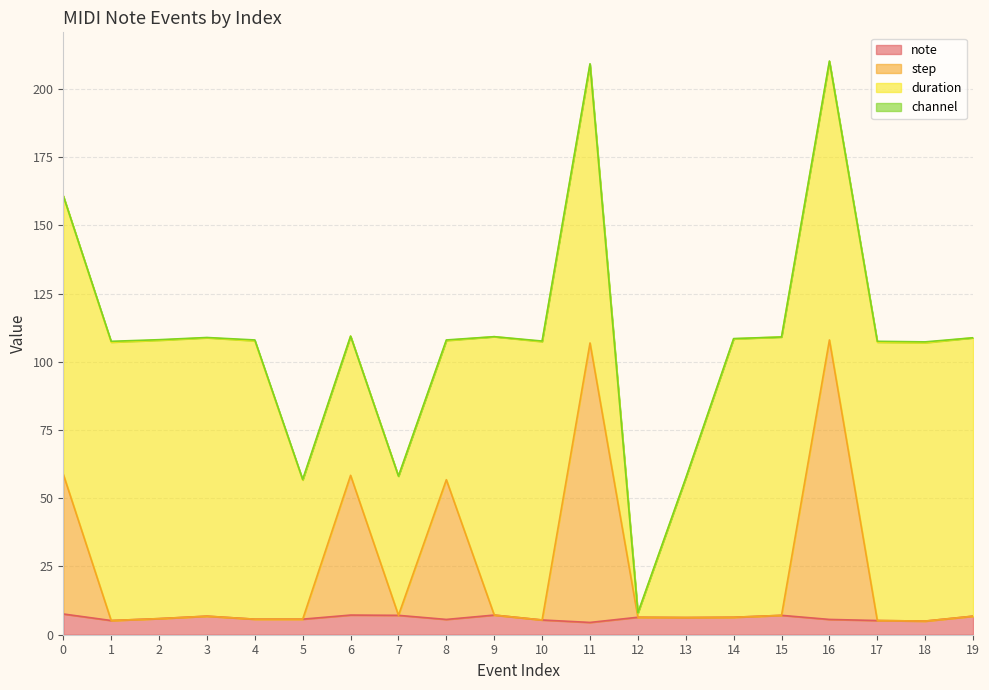

What is the sum of all step values?

481.1